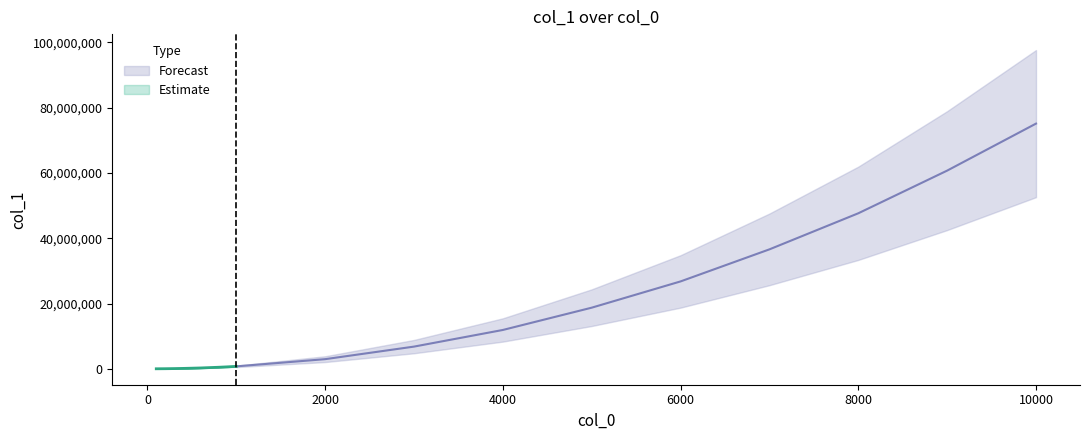

True or false: there are more than 0 points higher than both neighbors.

False